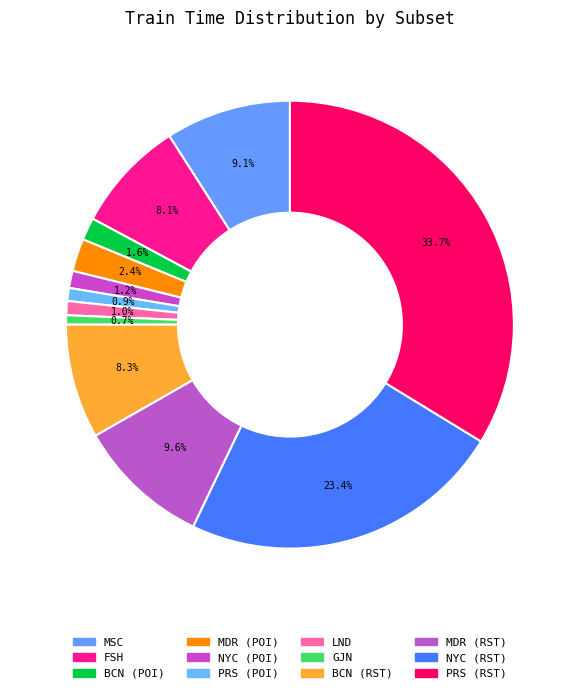

Does PRS (RST) represent more than half of the total?

No